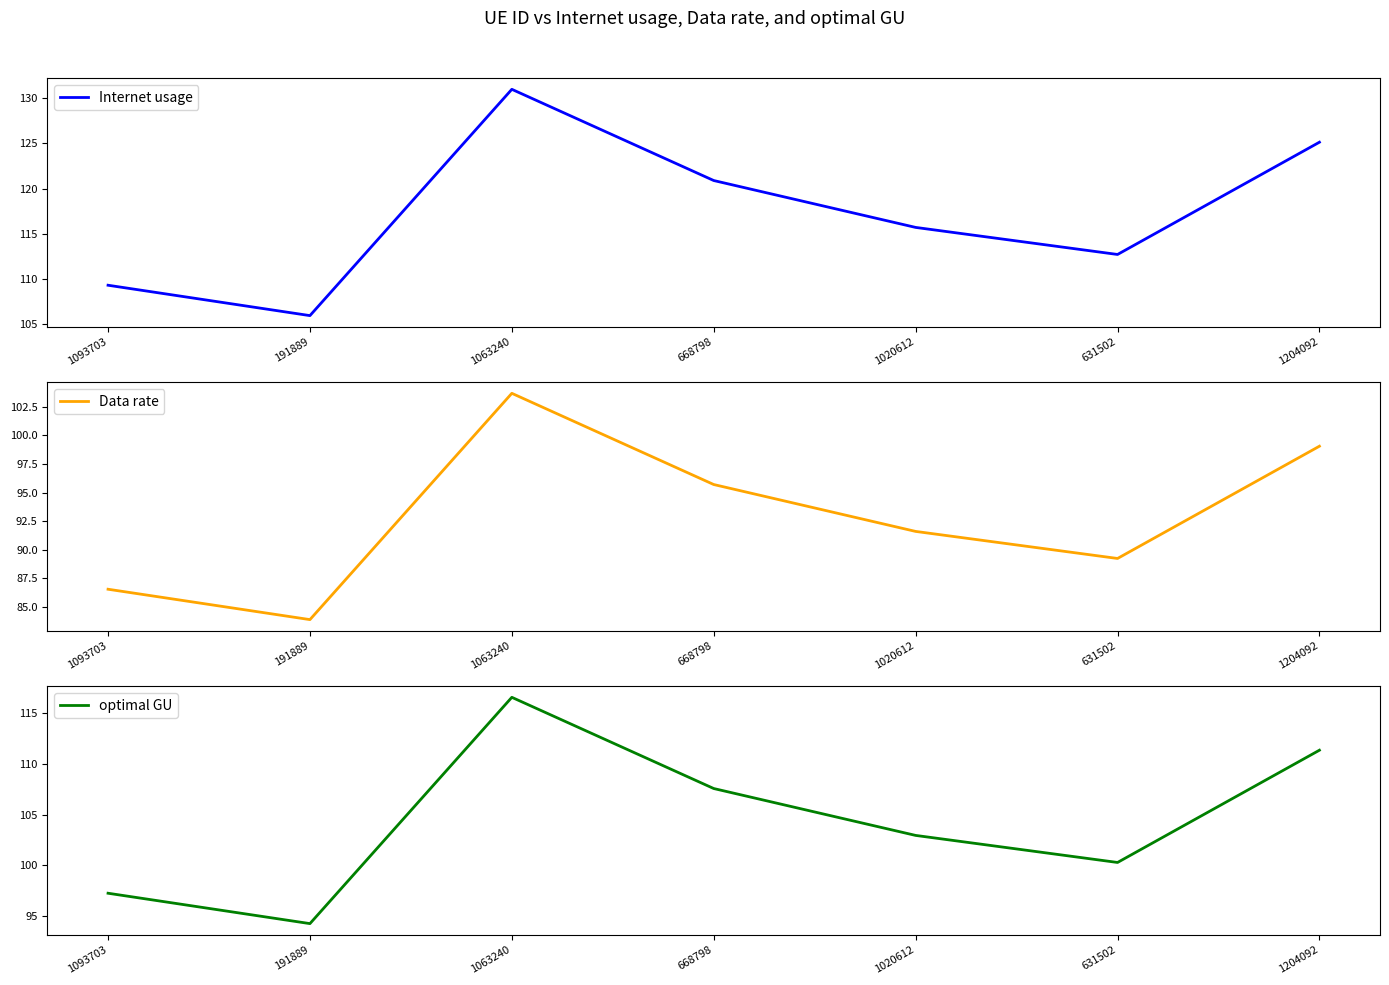

Reading right to left, list all the values displayed in this chart.

Internet usage: 1204092=125.1	631502=112.7	1020612=115.7	668798=120.9	1063240=131.0	191889=106.0	1093703=109.3
Data rate: 1204092=99.1	631502=89.2	1020612=91.6	668798=95.7	1063240=103.7	191889=83.9	1093703=86.5
optimal GU: 1204092=111.3	631502=100.3	1020612=103.0	668798=107.6	1063240=116.5	191889=94.3	1093703=97.3